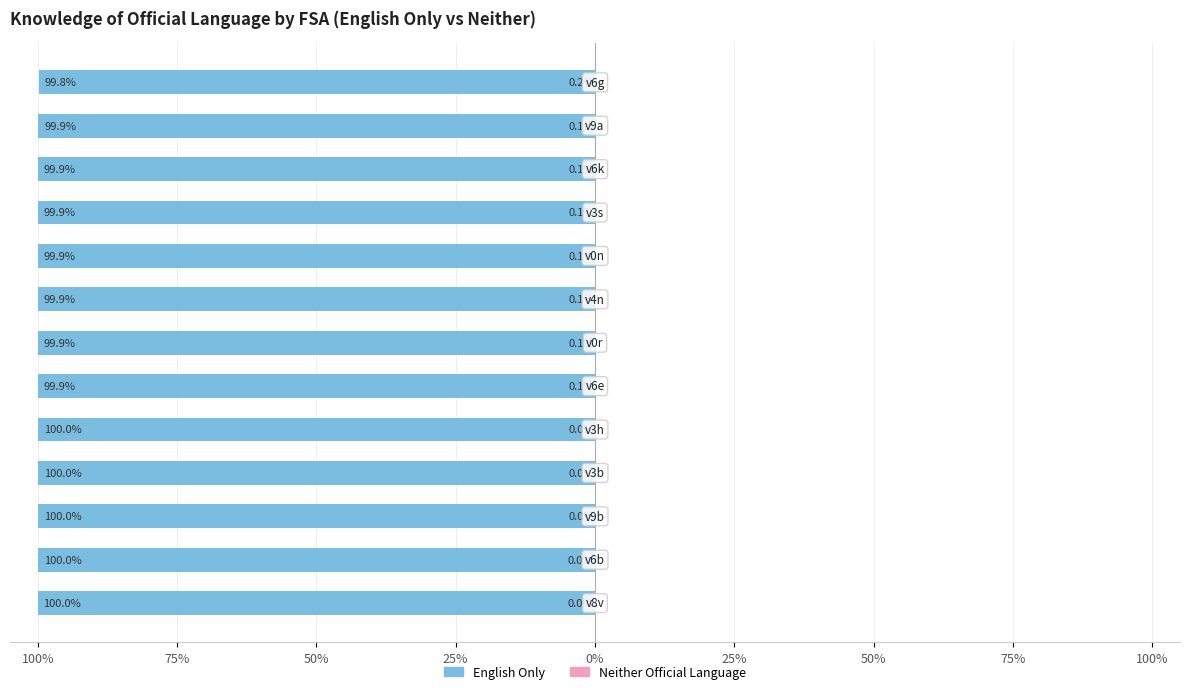

Which series has the largest range (max minus min)?

English Only